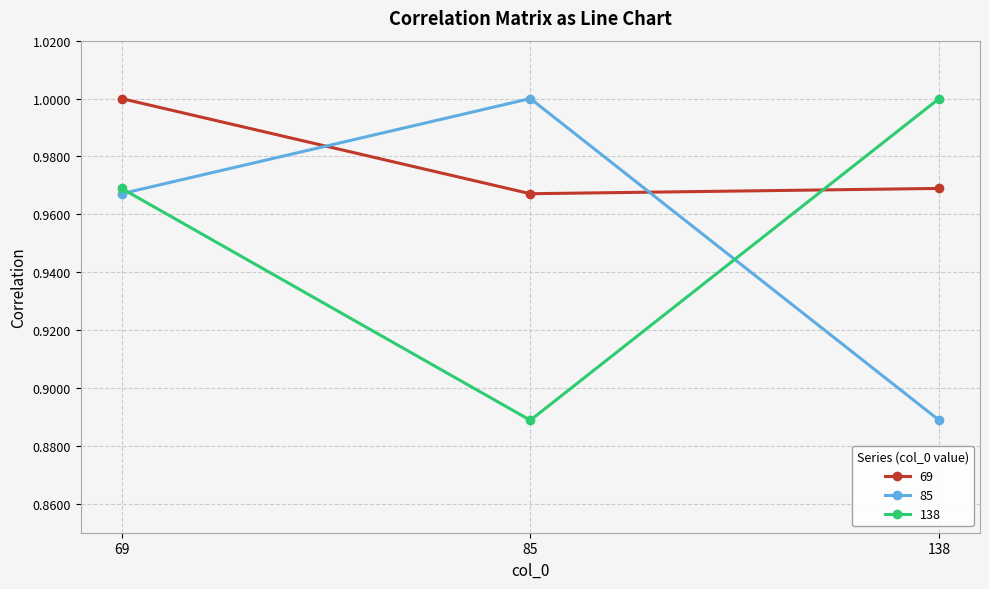

The value of 69 at 85 is 1.0. True or false?

True